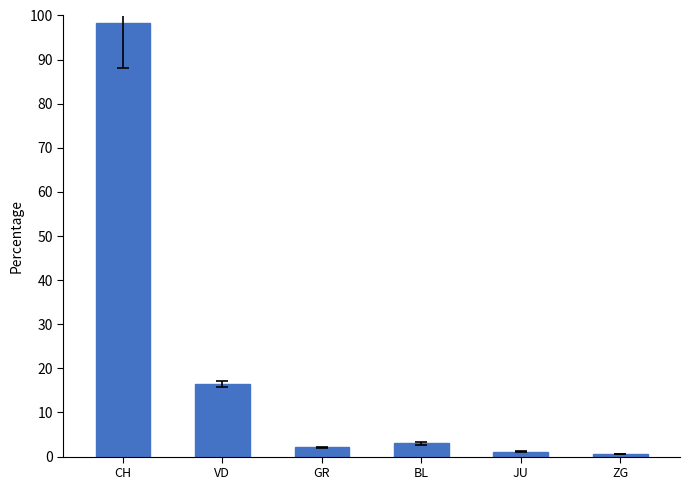

Between BL and GR, which is larger?

BL